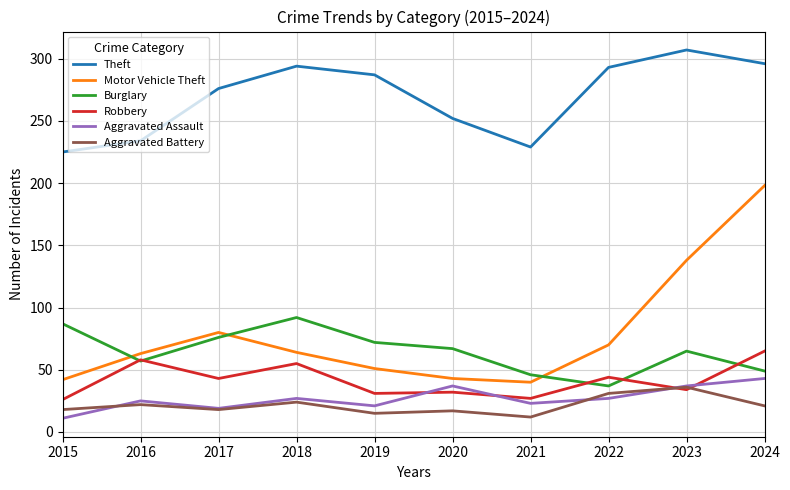

Which series has the largest range (max minus min)?

Motor Vehicle Theft